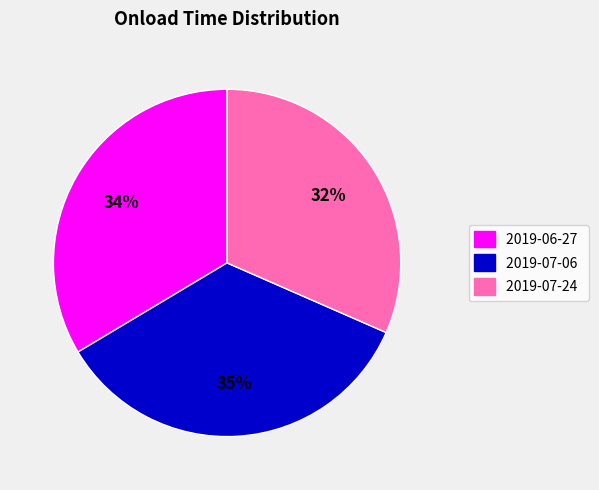

To the nearest percent, what is the difference between the 2019-07-06 and 2019-06-27 slice percentages?

1%